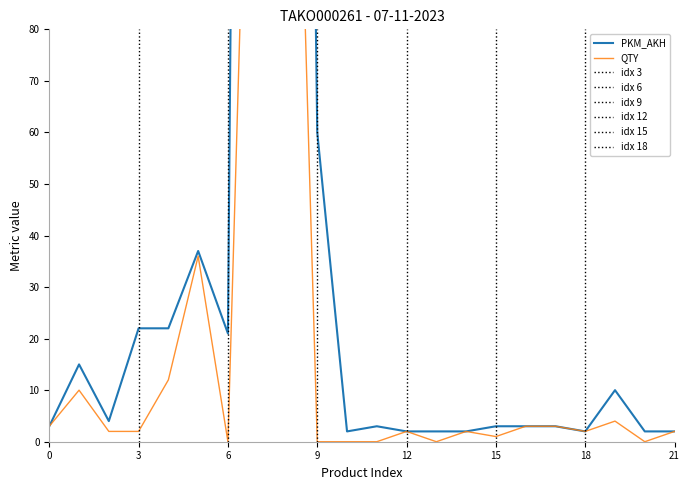

True or false: PKM_AKH and QTY cross at least once.

False